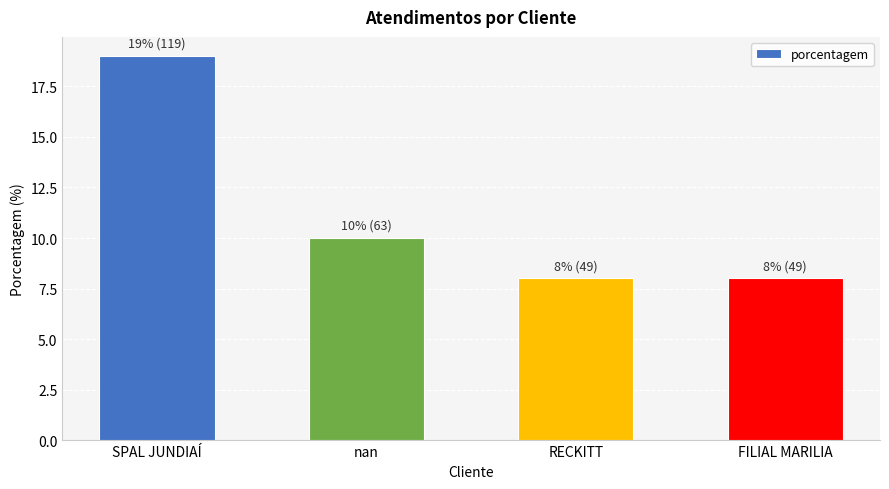

Reading left to right, extract all data points from this chart.

19	10	8	8